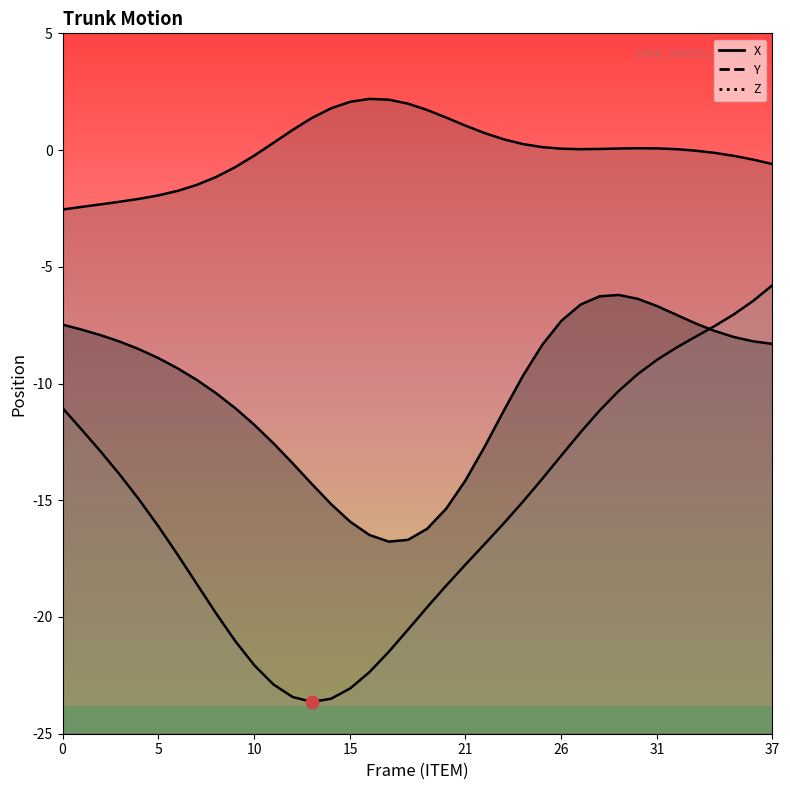

Which series has the largest total across all categories?

Y